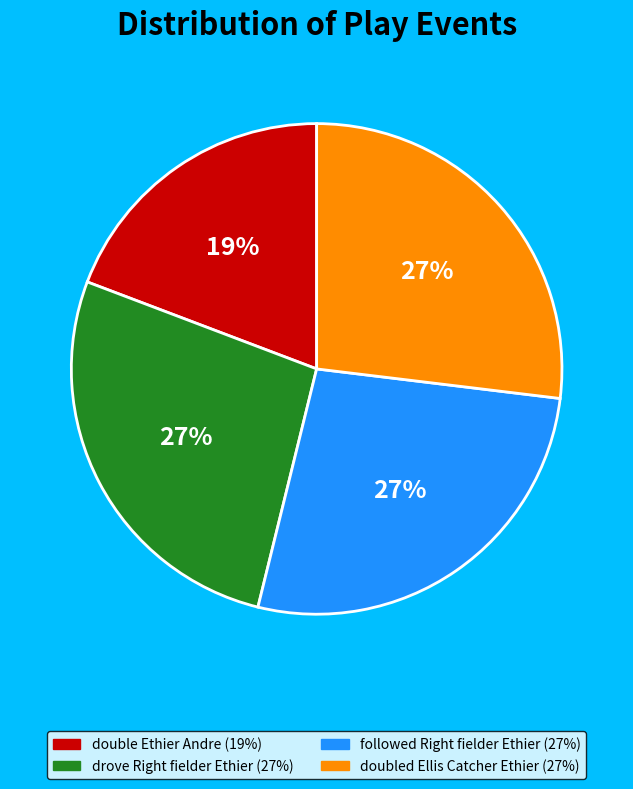

How many segments does this pie chart have?

4